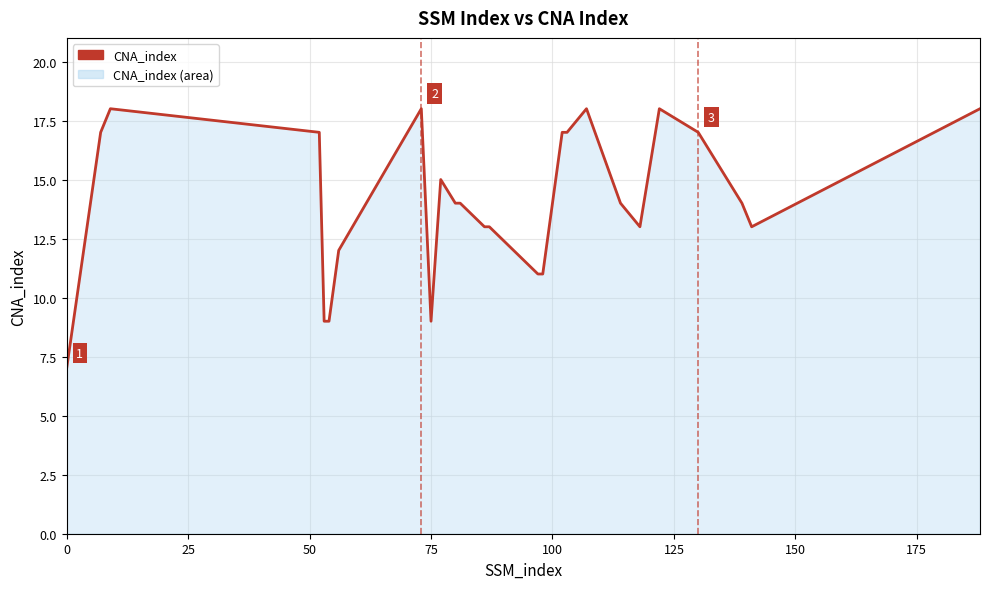

True or false: the data has more than 1 interior local peaks.

True